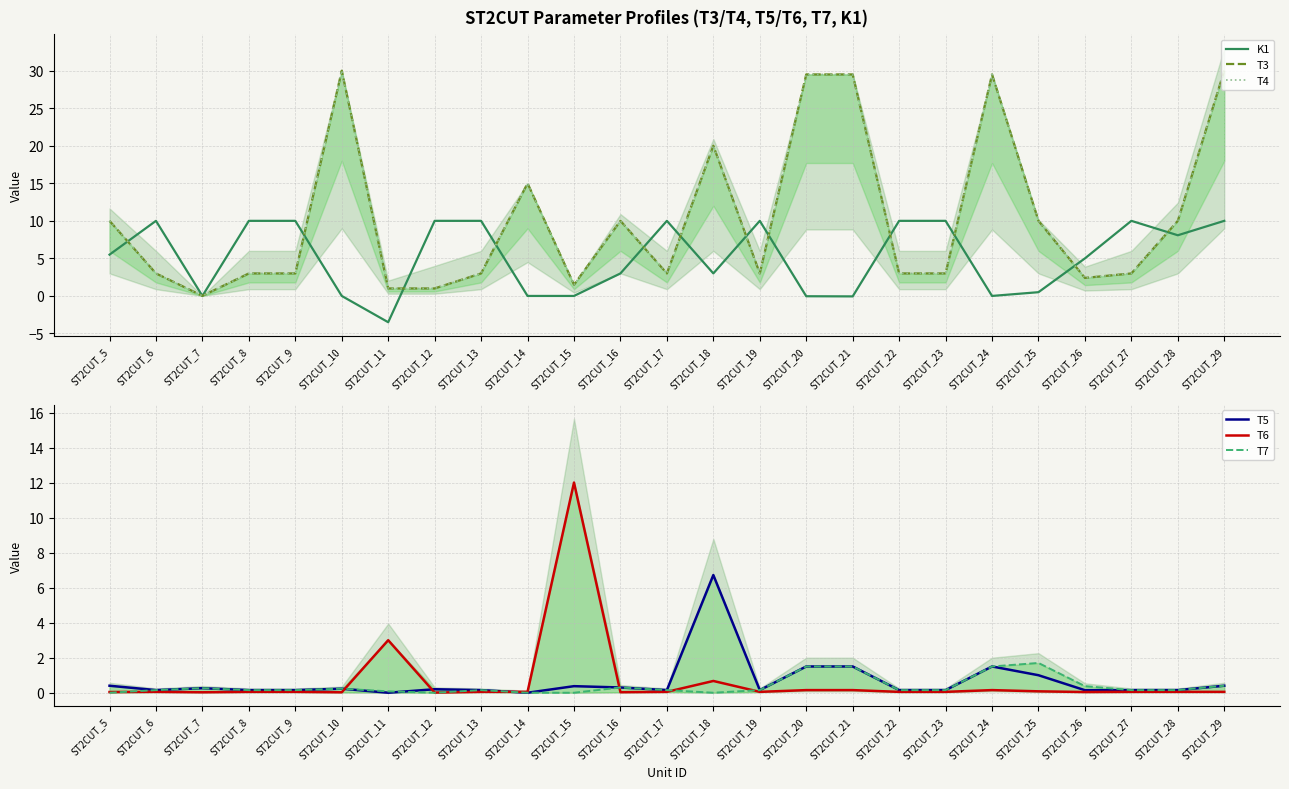

The value of T3 at ST2CUT_17 is 5.2. True or false?

False